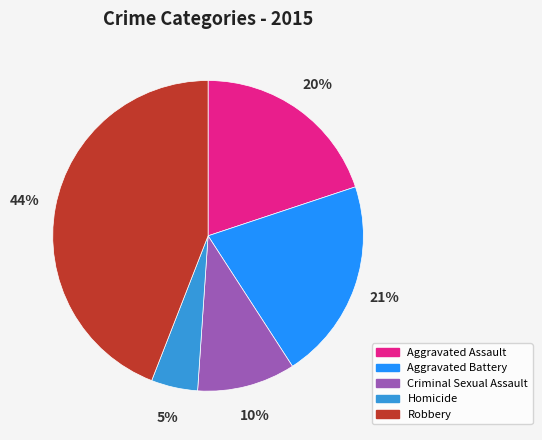

Is there a majority slice in this chart?

No